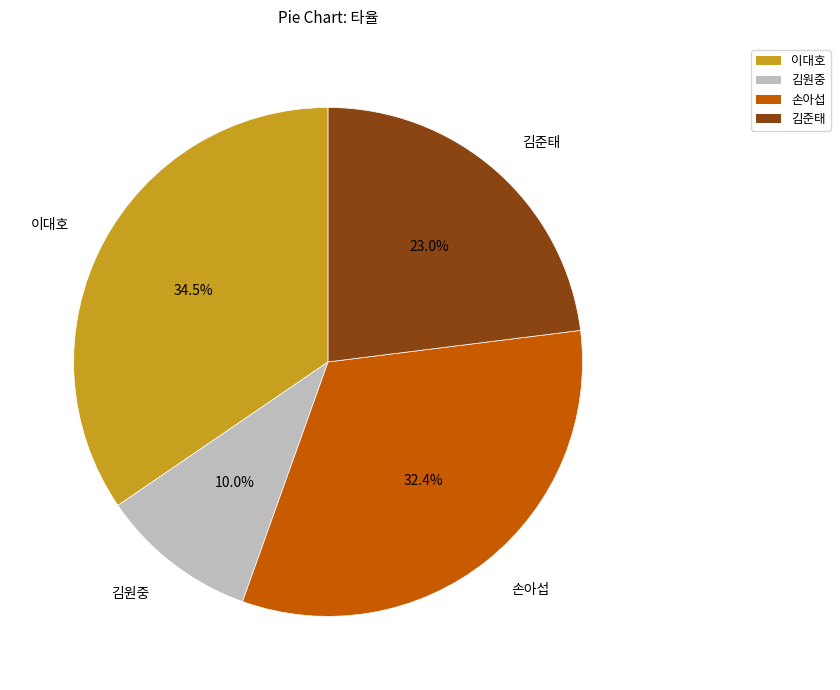

The 손아섭 slice represents 39% of the pie. True or false?

False